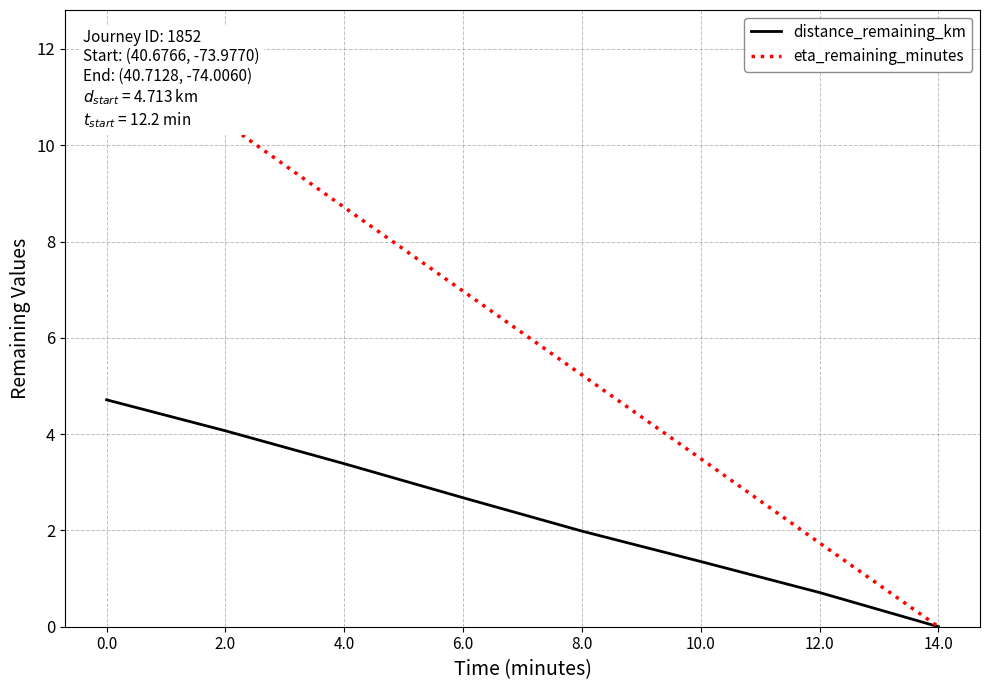

Count the number of data series in this chart.

2